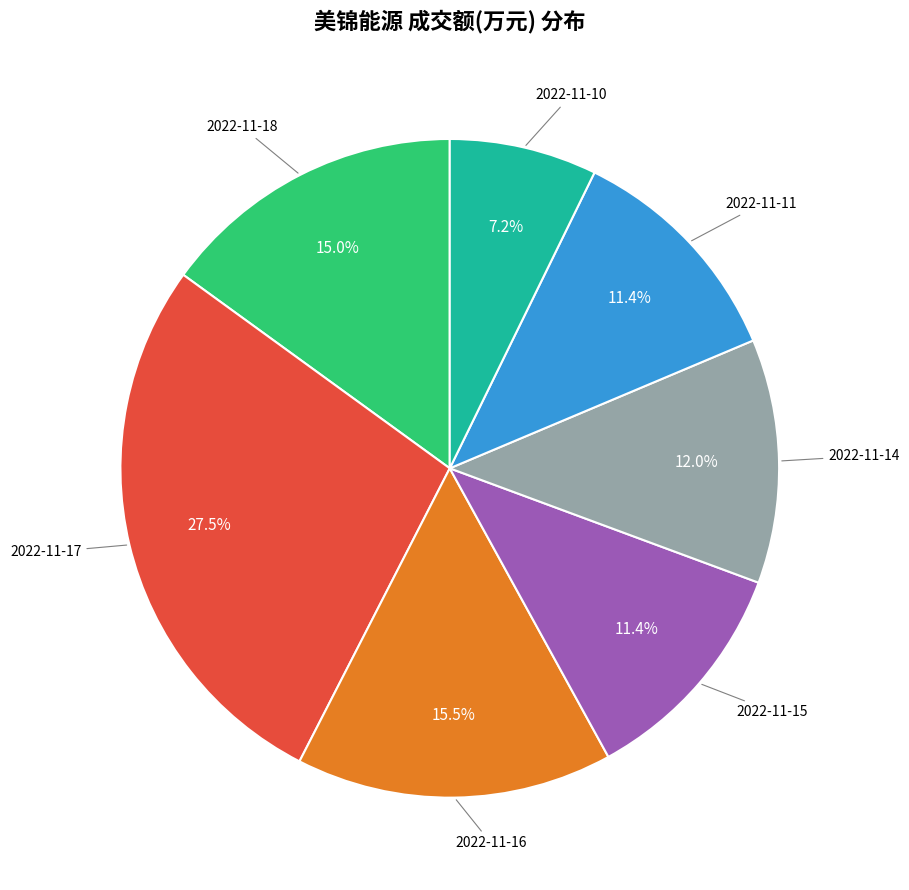

Is there a majority slice in this chart?

No